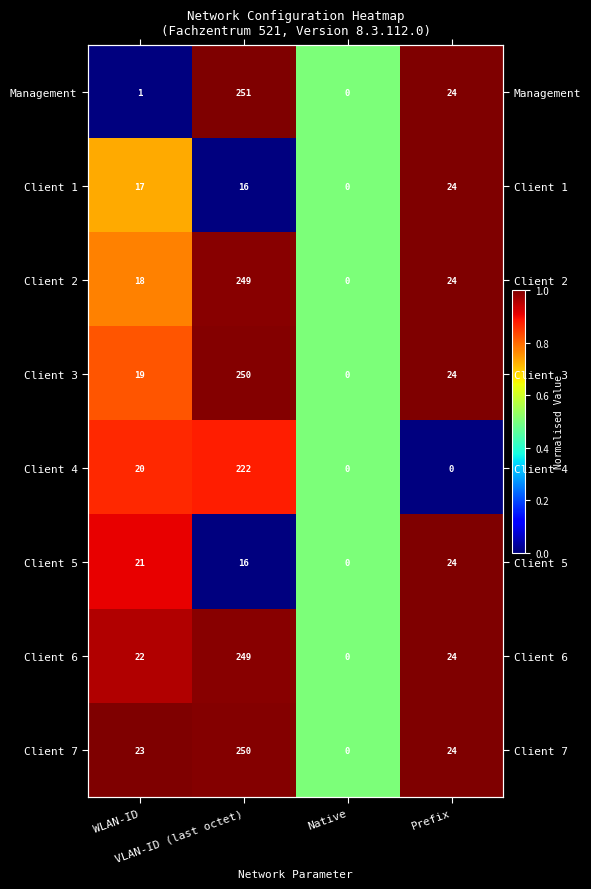

Which series has the widest spread of values?

Management